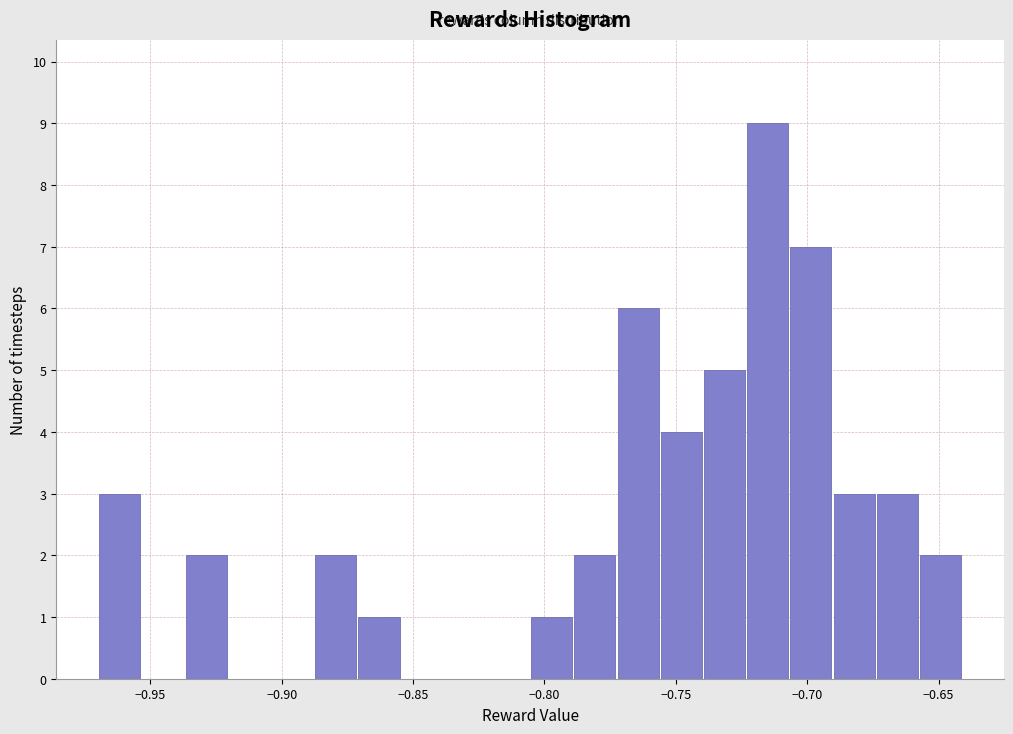

Around what value on the x-axis is the tallest bar? Give the approximate position of its centre, as read against the axis.

-0.715